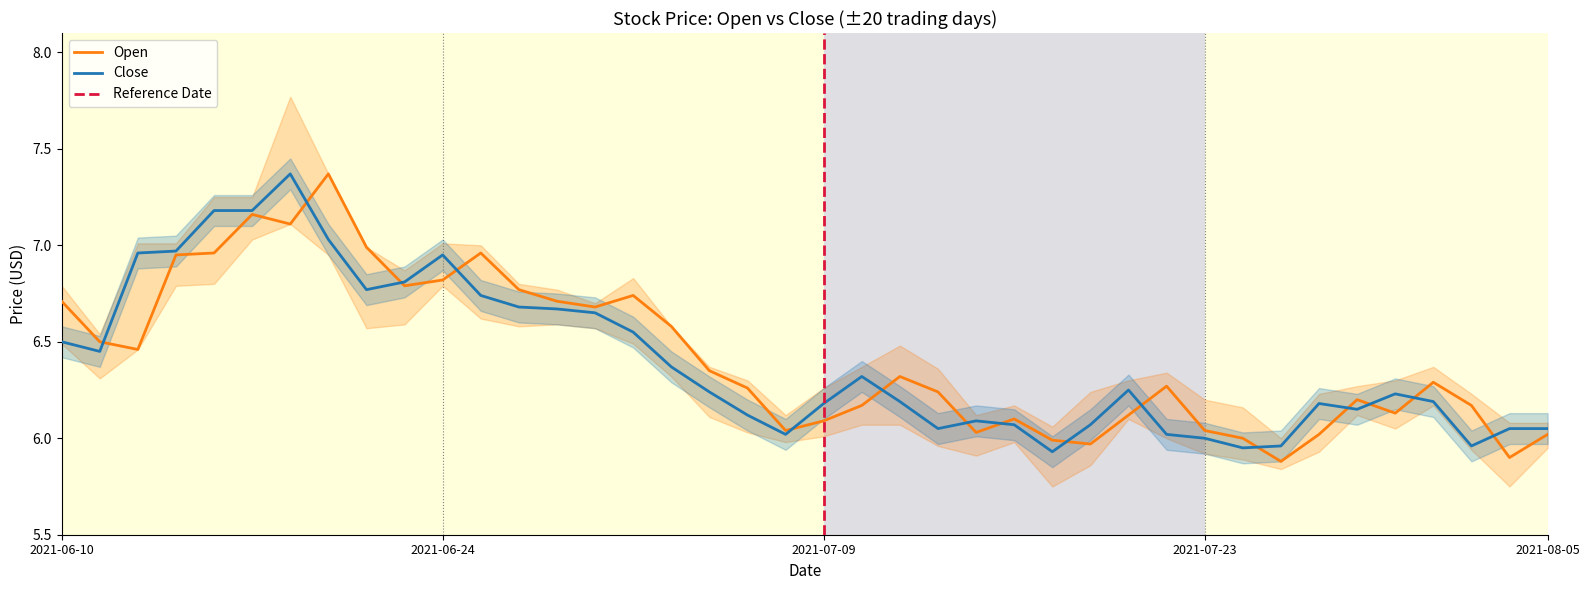

The open series shows 9.0 at 28. True or false?

False